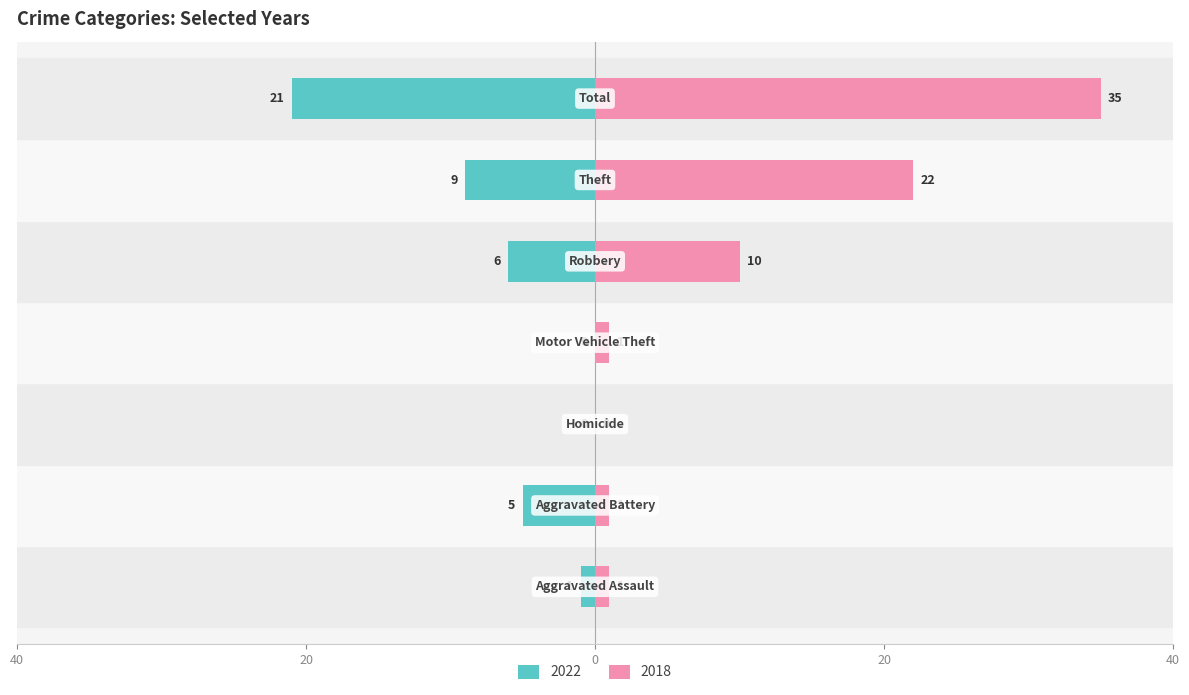

Where does the Left (2022) series first go above -5?

Aggravated Assault